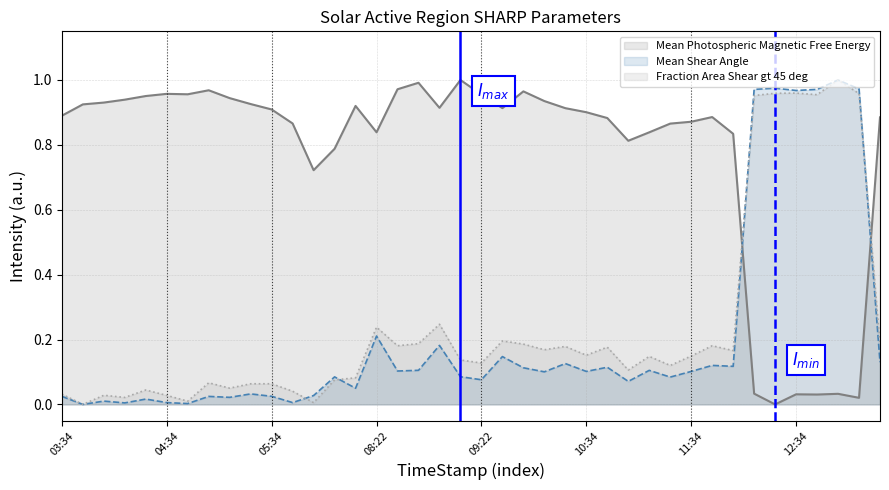

How many positive values does the Fraction Area Shear gt 45 deg series have?

39